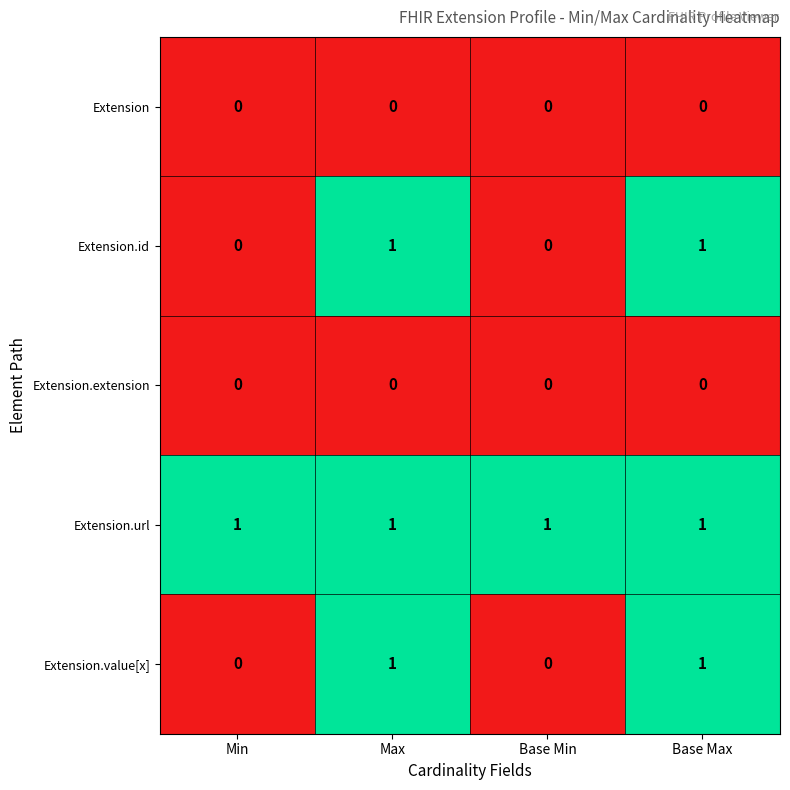

The Extension.url series shows 2 at Base Min. True or false?

False